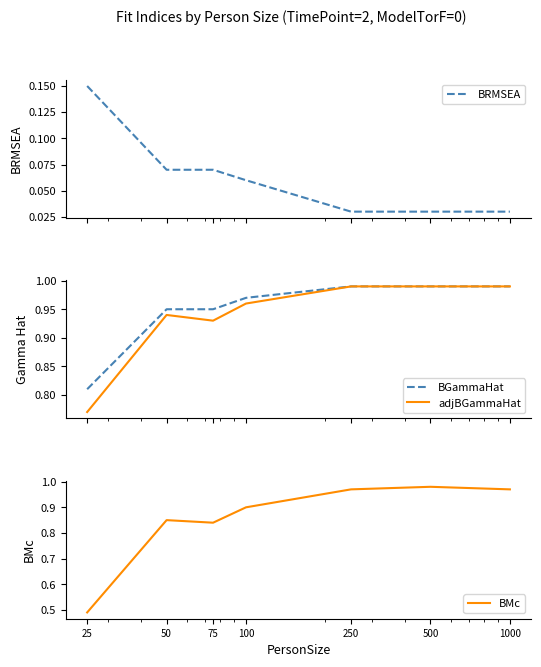

True or false: BRMSEA and adjBGammaHat intersect in this chart.

False